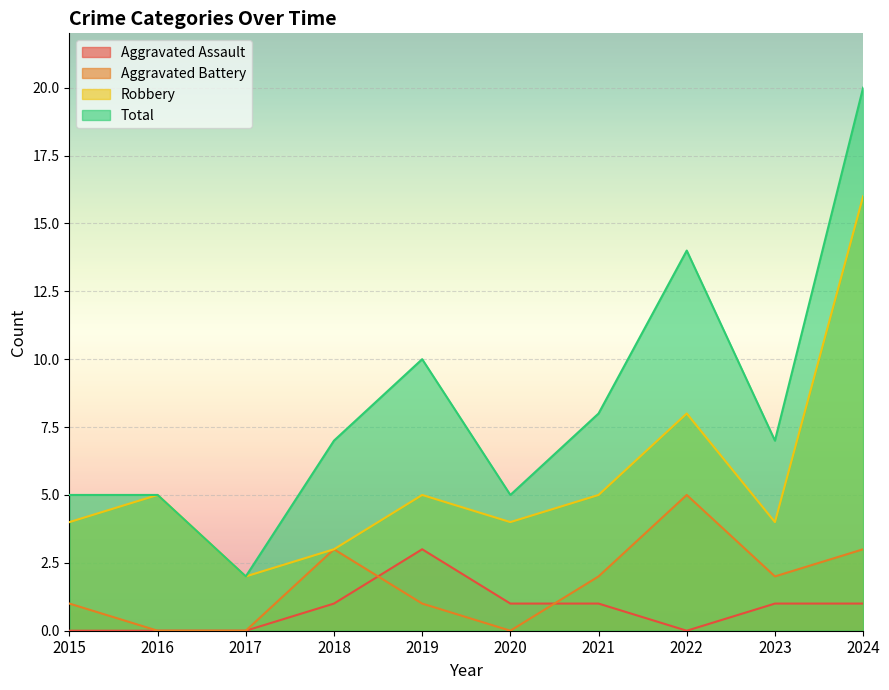

True or false: Aggravated Battery has more than 0 points higher than both neighbors.

True